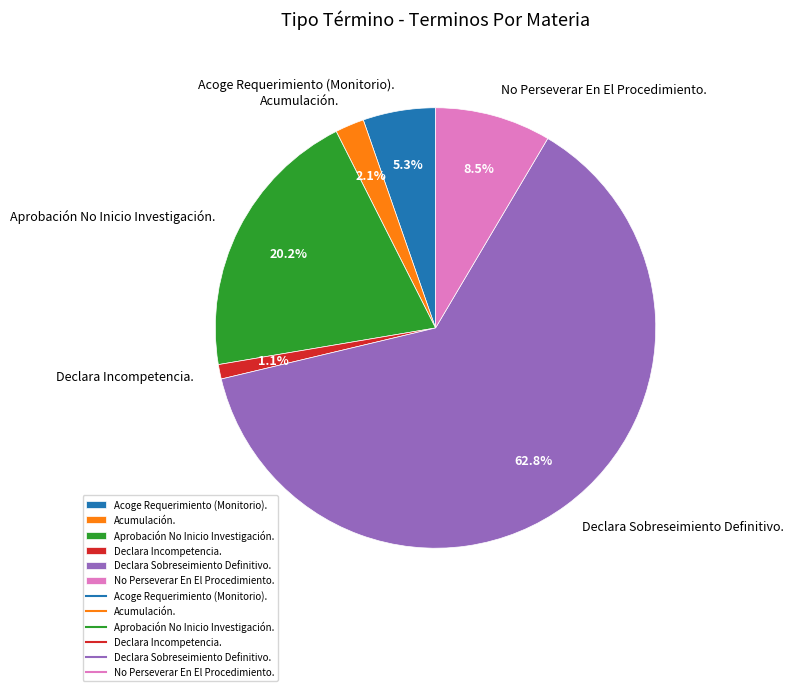

What is the ratio of the value at Declara Sobreseimiento Definitivo. to the value at No Perseverar En El Procedimiento.?

7.4